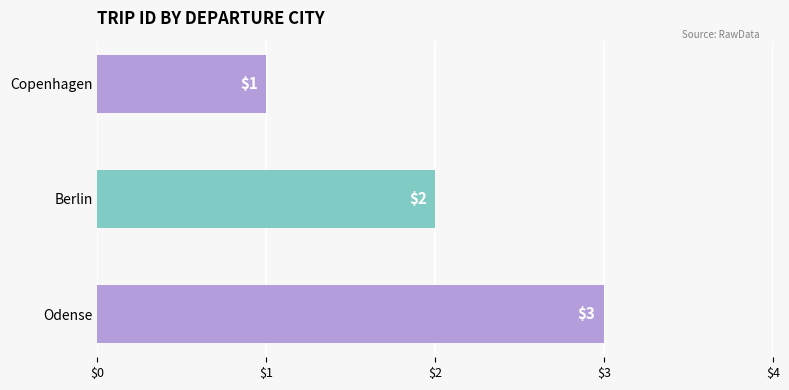

How many values are between 1 and 3?

3